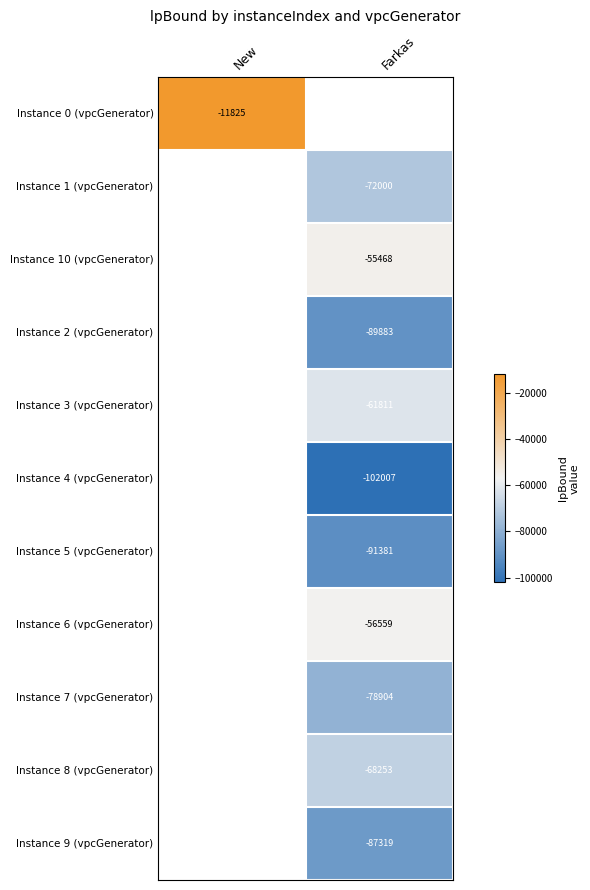

Which series has the largest range (max minus min)?

Instance 0 (vpcGenerator)